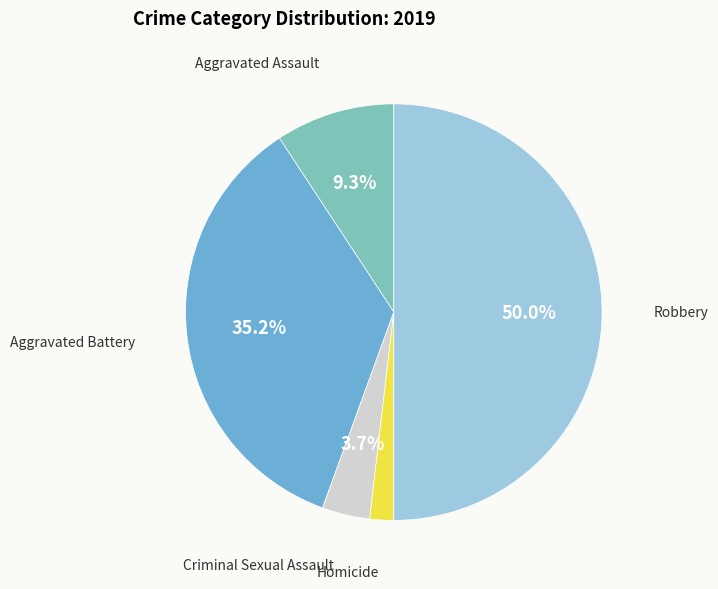

How many slices are in this pie chart?

5